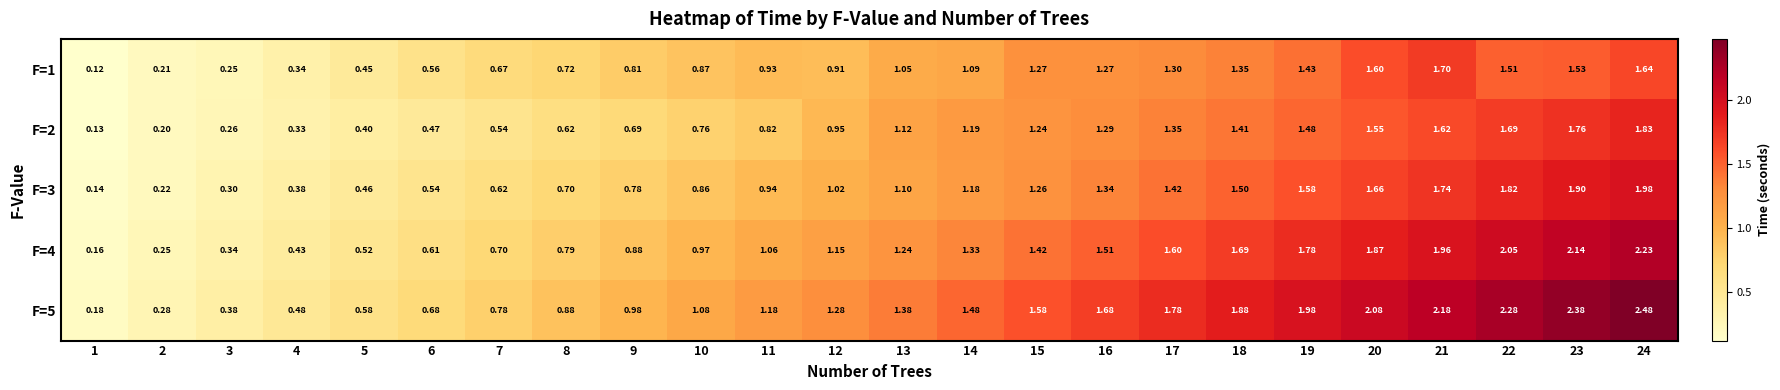

What is the spread (max minus min) of values at 8?

0.3